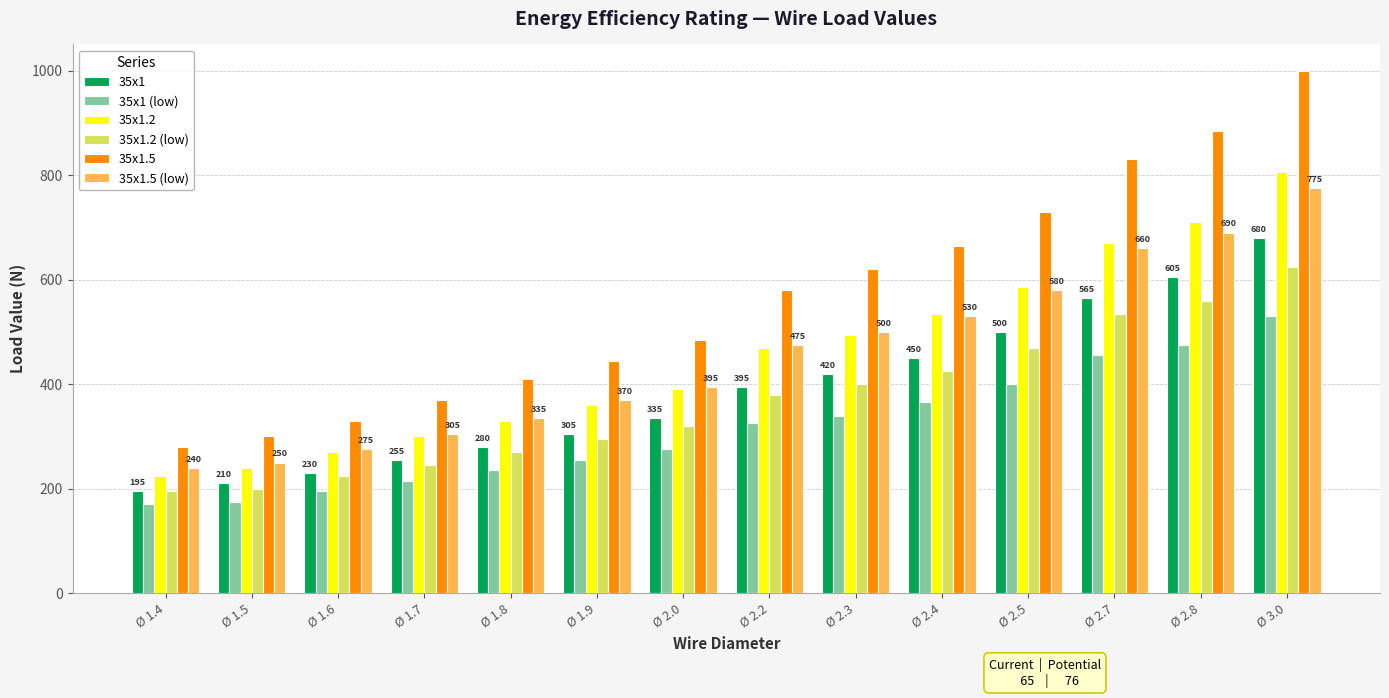

Reading right to left, list all the values displayed in this chart.

35x1: Ø 3.0=680	Ø 2.8=605	Ø 2.7=565	Ø 2.5=500	Ø 2.4=450	Ø 2.3=420	Ø 2.2=395	Ø 2.0=335	Ø 1.9=305	Ø 1.8=280	Ø 1.7=255	Ø 1.6=230	Ø 1.5=210	Ø 1.4=195
35x1 (low): Ø 3.0=530	Ø 2.8=475	Ø 2.7=455	Ø 2.5=400	Ø 2.4=365	Ø 2.3=340	Ø 2.2=325	Ø 2.0=275	Ø 1.9=255	Ø 1.8=235	Ø 1.7=215	Ø 1.6=195	Ø 1.5=175	Ø 1.4=170
35x1.2: Ø 3.0=805	Ø 2.8=710	Ø 2.7=670	Ø 2.5=585	Ø 2.4=535	Ø 2.3=495	Ø 2.2=470	Ø 2.0=390	Ø 1.9=360	Ø 1.8=330	Ø 1.7=300	Ø 1.6=270	Ø 1.5=240	Ø 1.4=225
35x1.2 (low): Ø 3.0=625	Ø 2.8=560	Ø 2.7=535	Ø 2.5=470	Ø 2.4=425	Ø 2.3=400	Ø 2.2=380	Ø 2.0=320	Ø 1.9=295	Ø 1.8=270	Ø 1.7=245	Ø 1.6=225	Ø 1.5=200	Ø 1.4=195
35x1.5: Ø 3.0=1000	Ø 2.8=885	Ø 2.7=830	Ø 2.5=730	Ø 2.4=665	Ø 2.3=620	Ø 2.2=580	Ø 2.0=485	Ø 1.9=445	Ø 1.8=410	Ø 1.7=370	Ø 1.6=330	Ø 1.5=300	Ø 1.4=280
35x1.5 (low): Ø 3.0=775	Ø 2.8=690	Ø 2.7=660	Ø 2.5=580	Ø 2.4=530	Ø 2.3=500	Ø 2.2=475	Ø 2.0=395	Ø 1.9=370	Ø 1.8=335	Ø 1.7=305	Ø 1.6=275	Ø 1.5=250	Ø 1.4=240